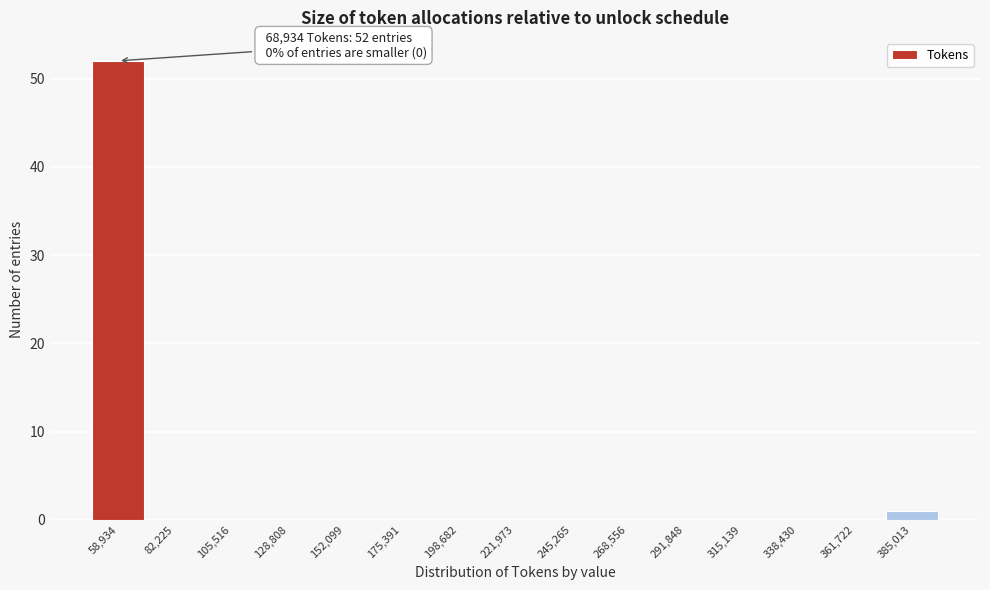

Reading left to right, extract all data points from this chart.

58,934=52	82,225=0	105,516=0	128,808=0	152,099=0	175,391=0	198,682=0	221,973=0	245,265=0	268,556=0	291,848=0	315,139=0	338,430=0	361,722=0	385,013=1